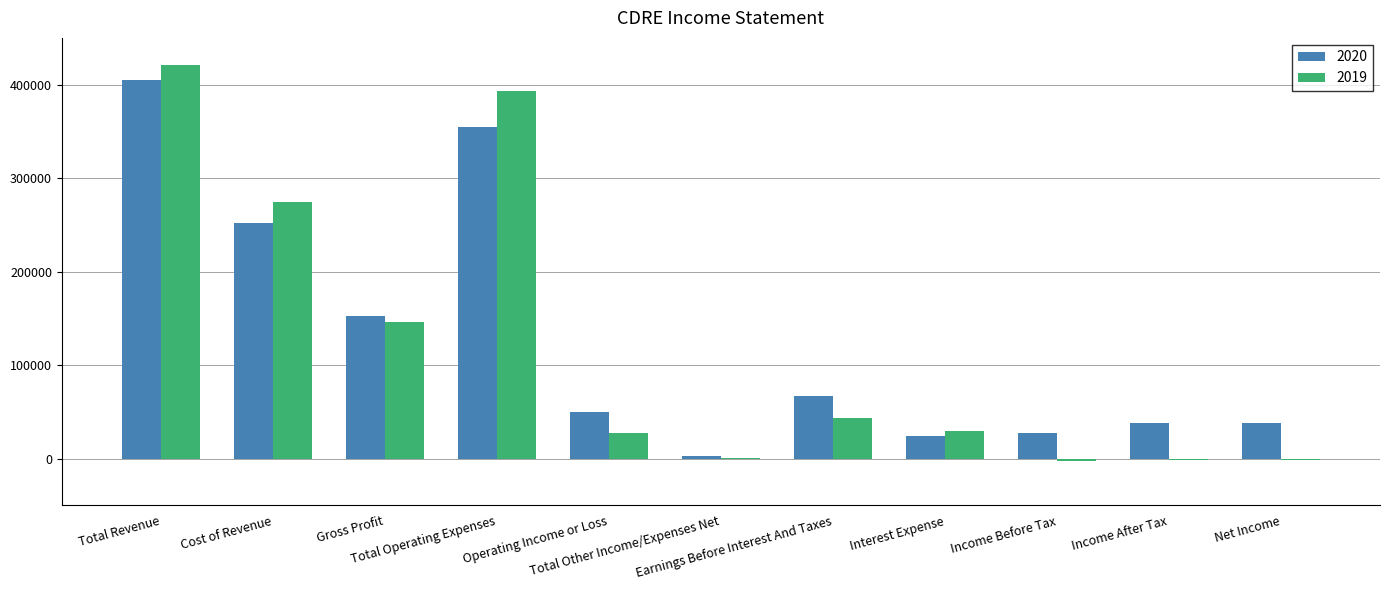

How many groups of bars are there?

11